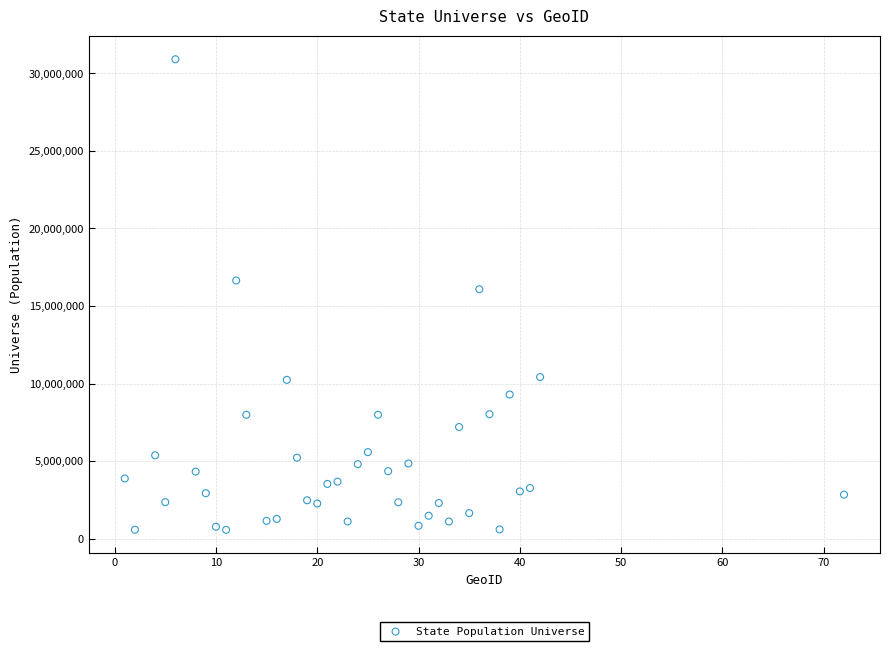

What is the range of X values (max minus min)?

71